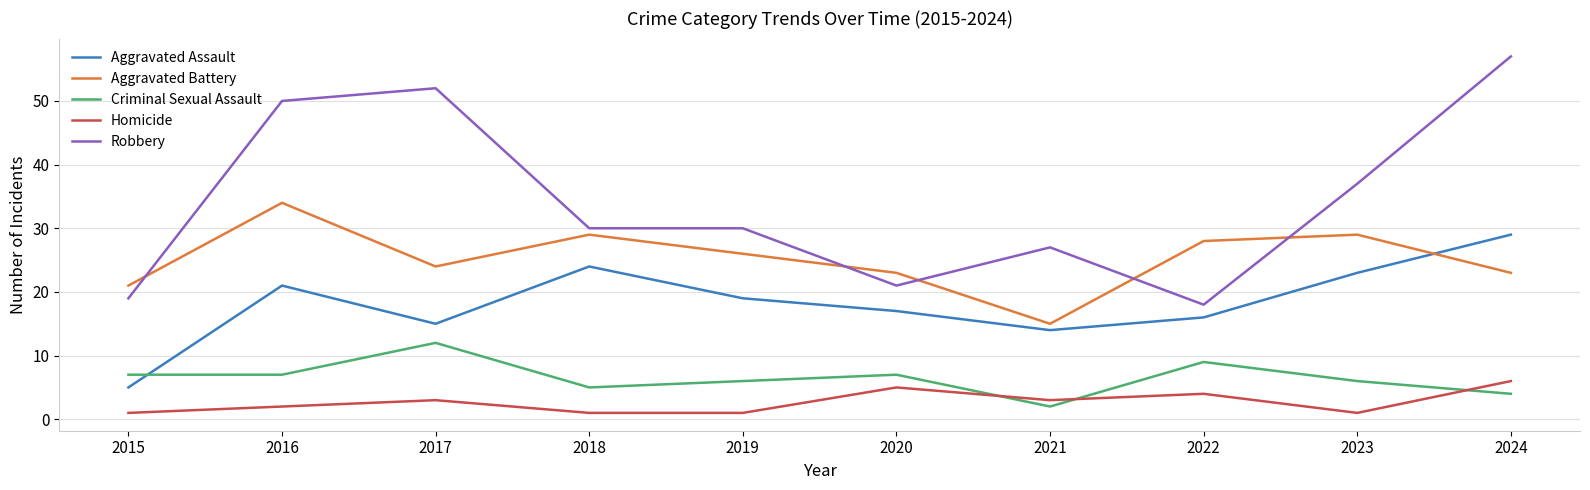

At which category is the sum across all series the highest?

2024